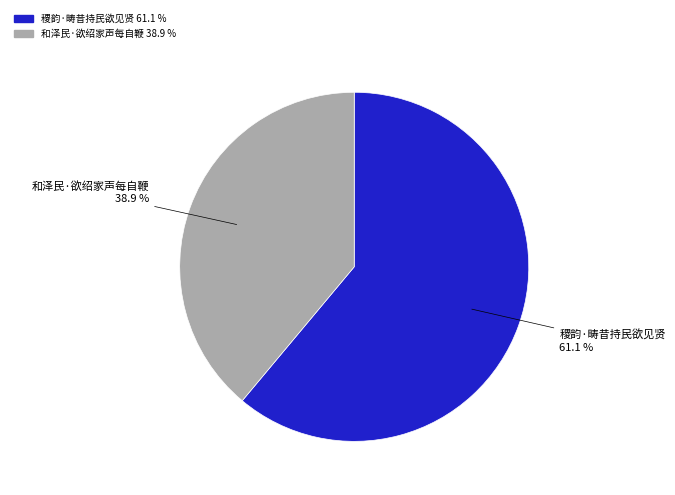

To the nearest percent, what is the difference between the 稷韵·畴昔持民欲见贤 and 和泽民·欲绍家声每自鞭 slice percentages?

22%